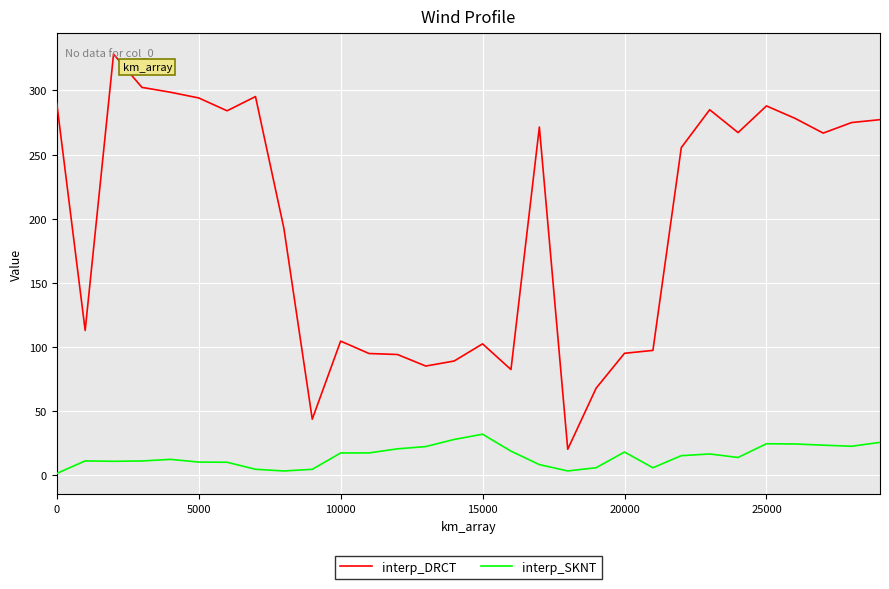

Which series has the largest total across all categories?

interp_DRCT